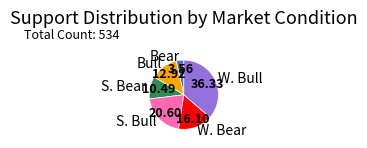

Which has a higher value, S. Bear or Bear?

S. Bear